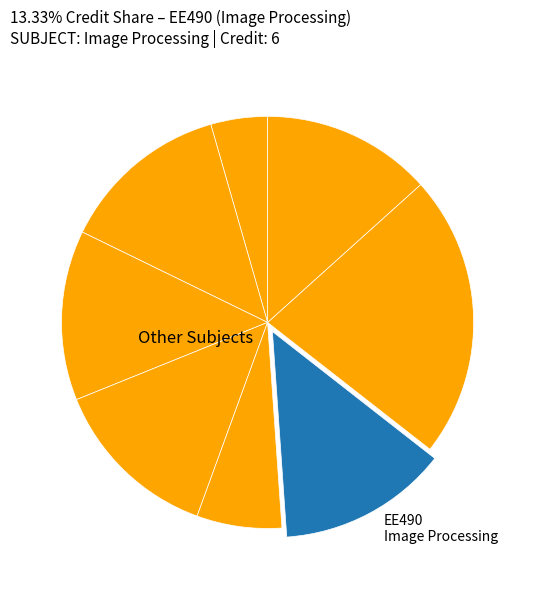

Count the number of slices in the pie.

8